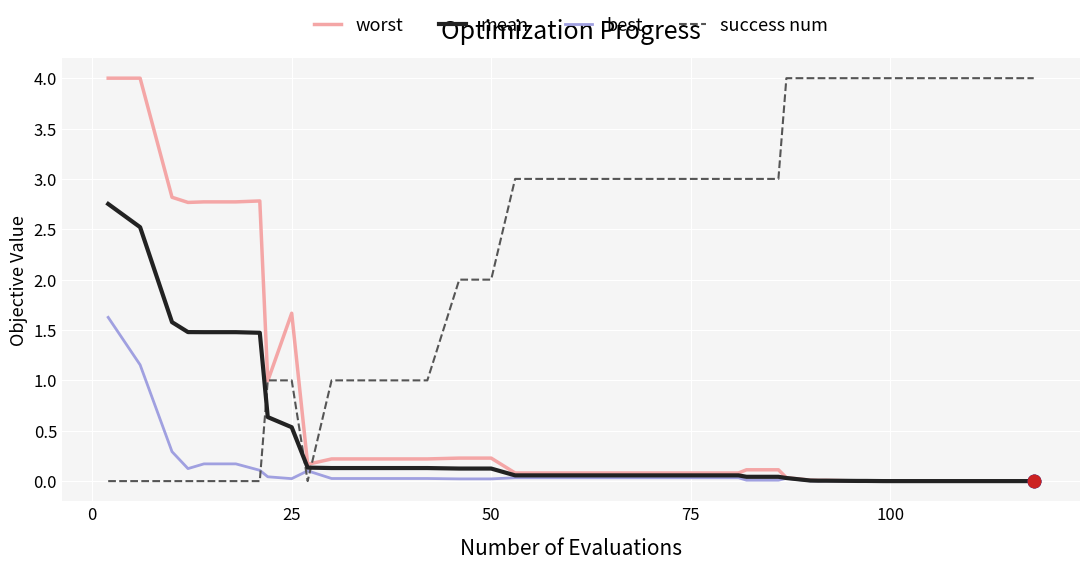

Which series has the largest total across all categories?

success num